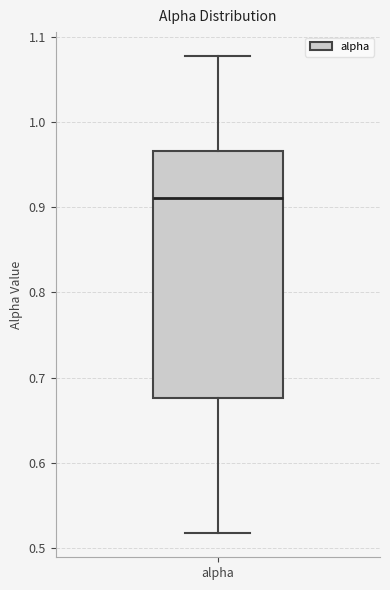

Where does the upper whisker of the box for alpha end on the y-axis? The values are not printed on the chart, so give them approximately, as read against the axis.

1.08